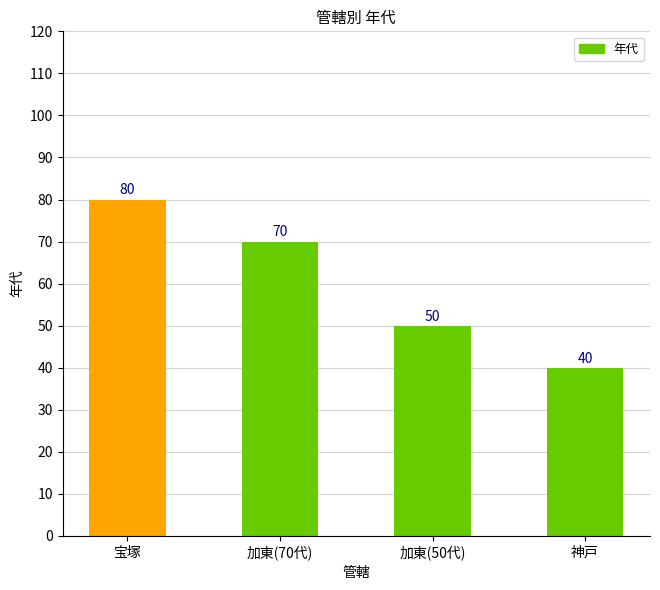

How many series are shown in this chart?

1